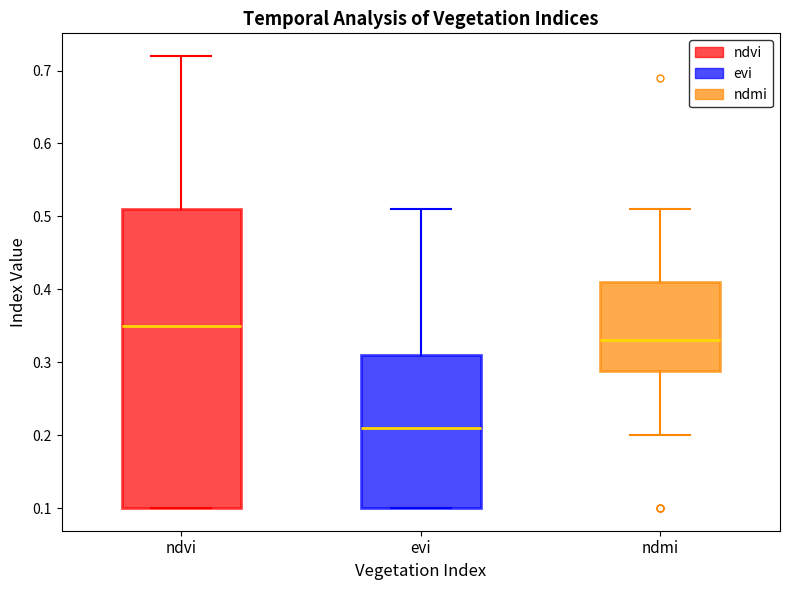

Which box has the highest median line?

ndvi